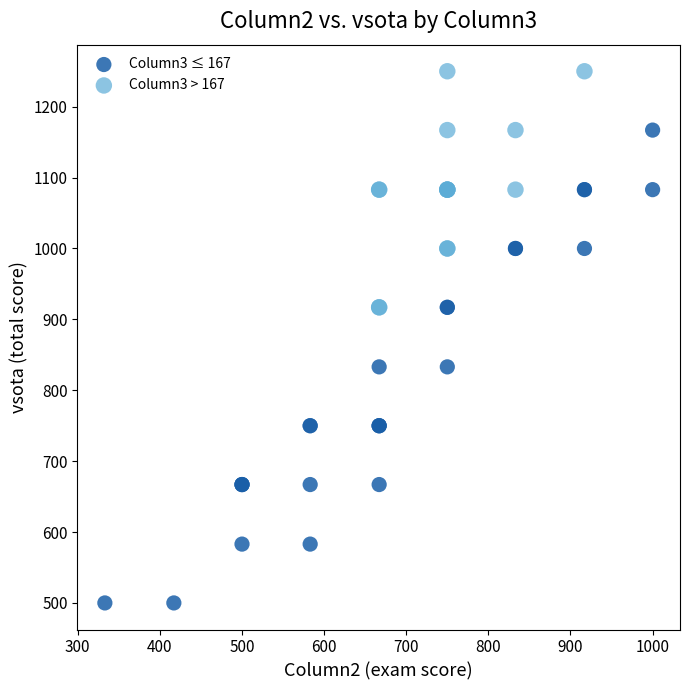

Which series reaches the maximum Y coordinate?

Column3 > 167